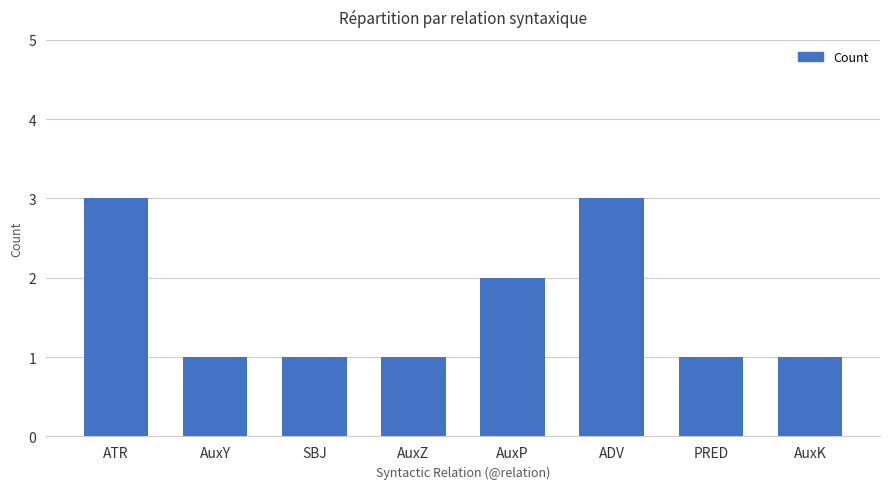

What is the difference between the values at AuxZ and ADV?

2